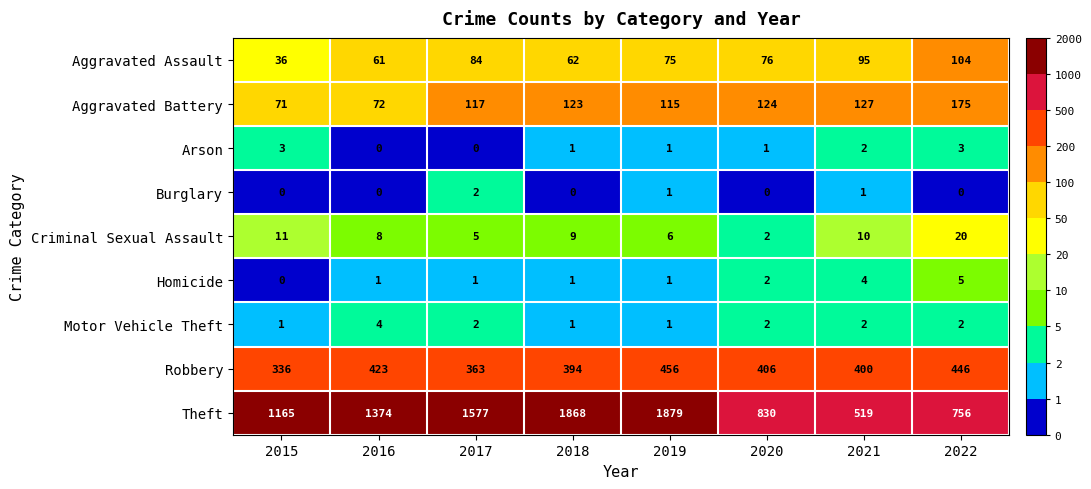

List the series in order of their peak value, highest first.

Theft, Robbery, Aggravated Battery, Aggravated Assault, Criminal Sexual Assault, Homicide, Motor Vehicle Theft, Arson, Burglary